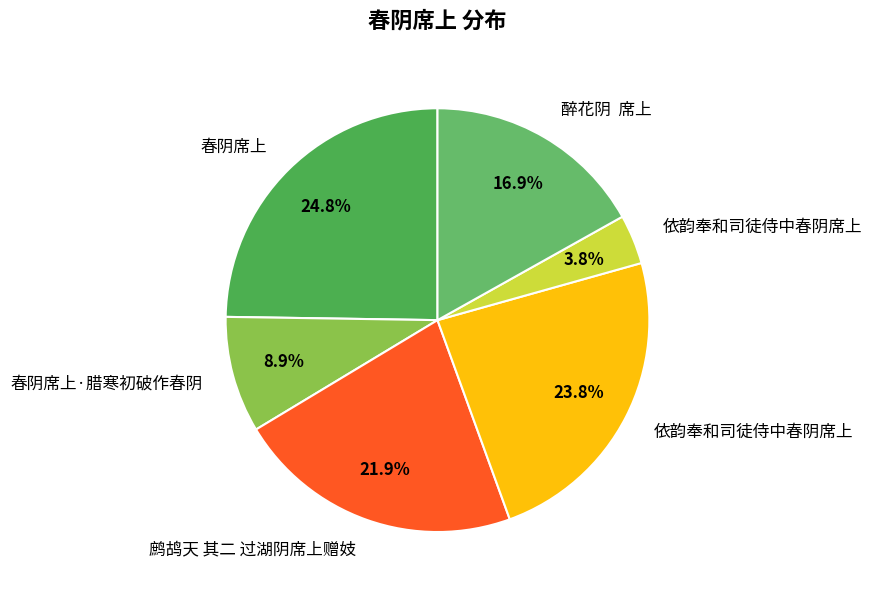

How many segments does this pie chart have?

6